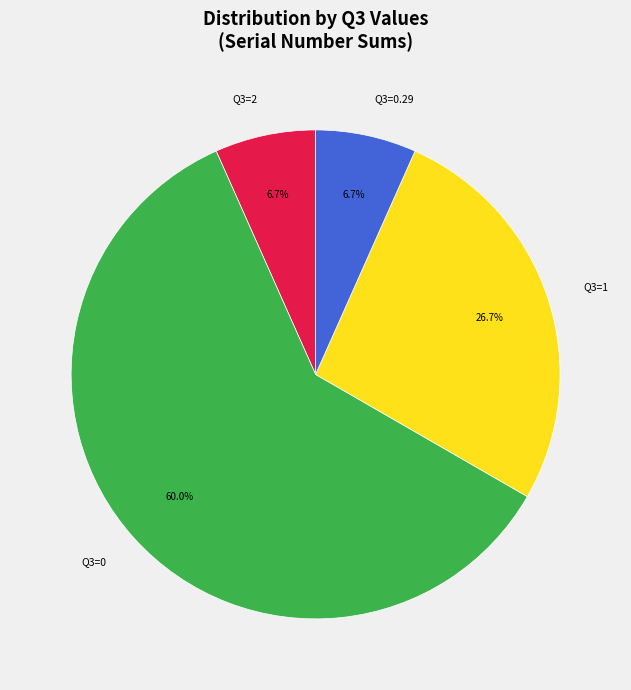

To the nearest percent, what is the difference between the largest and smallest slice percentages?

53%